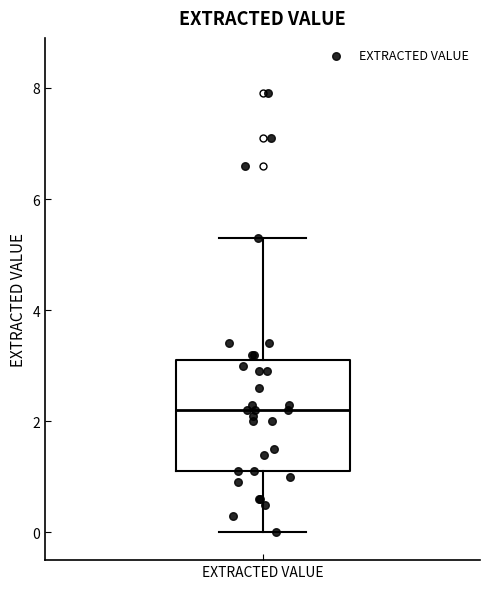

Read this box plot against the y-axis: the position of the median line, the range covered by the box, and the ends of both whiskers. The values are not printed on the chart, so give them approximately, as read against the axis.

median 2.2, box 1.2 to 3.2, whiskers 0.0 to 5.4